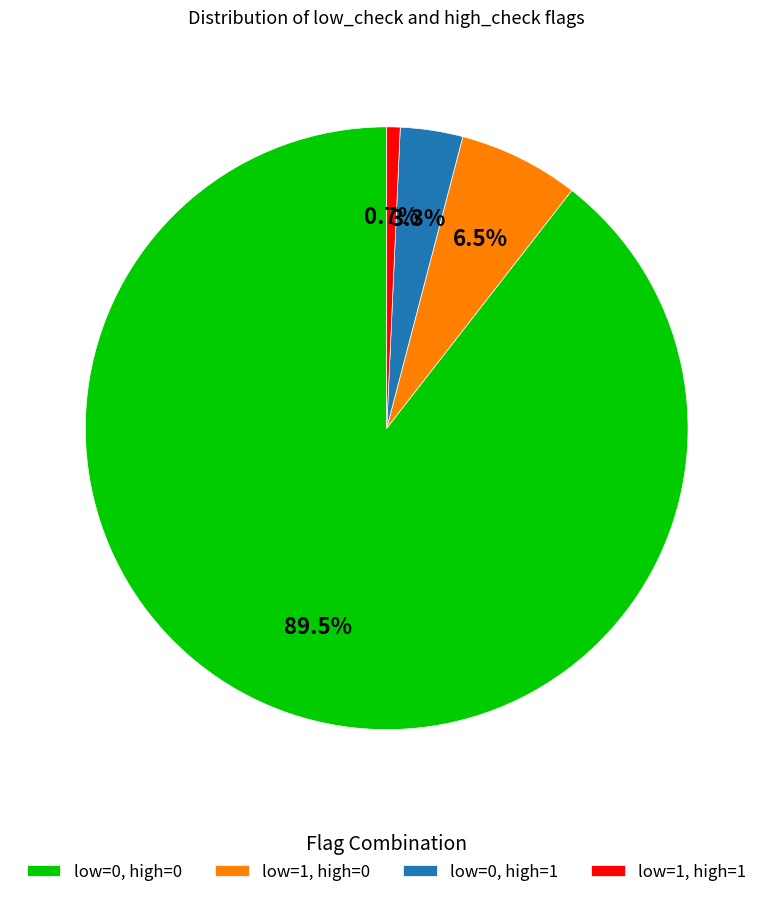

Which has a higher value, low=1, high=0 or low=1, high=1?

low=1, high=0